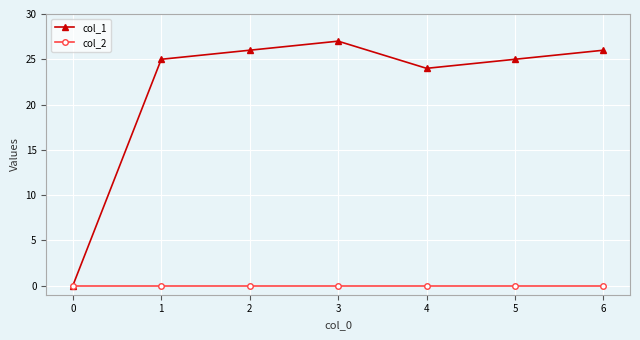

Which series changed the most between 0 and 6?

col_1